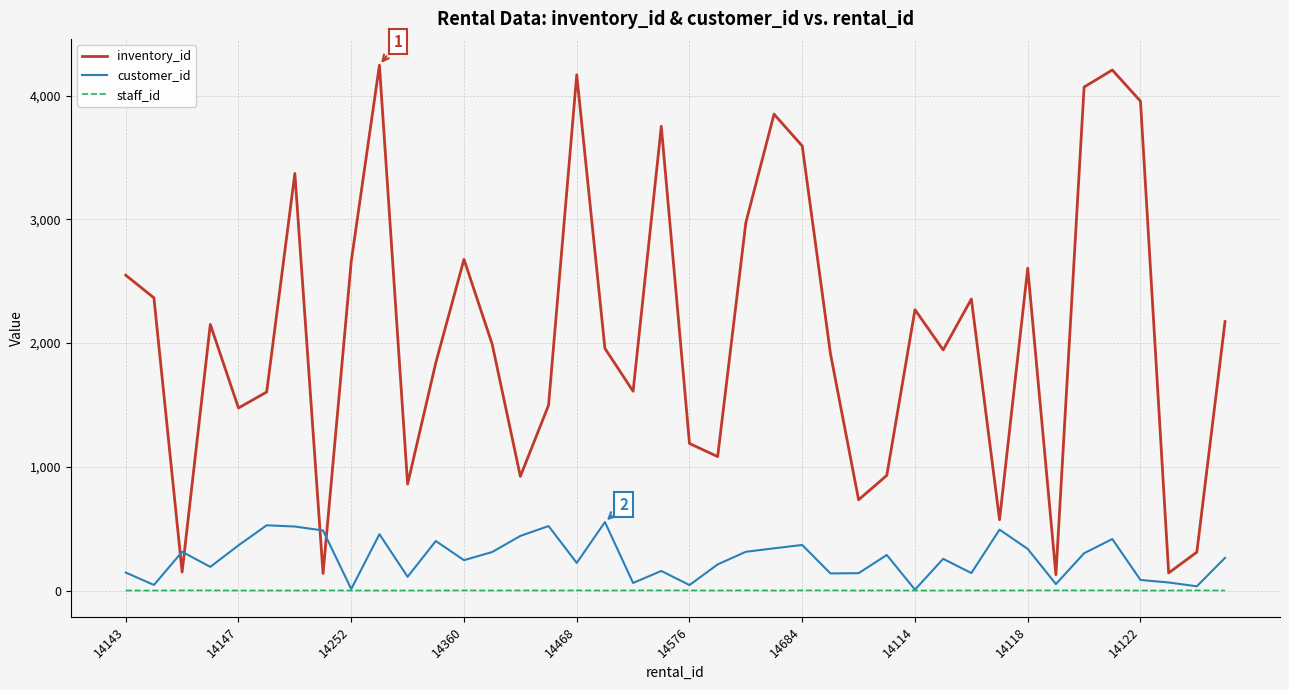

True or false: inventory_id and staff_id cross at least once.

False